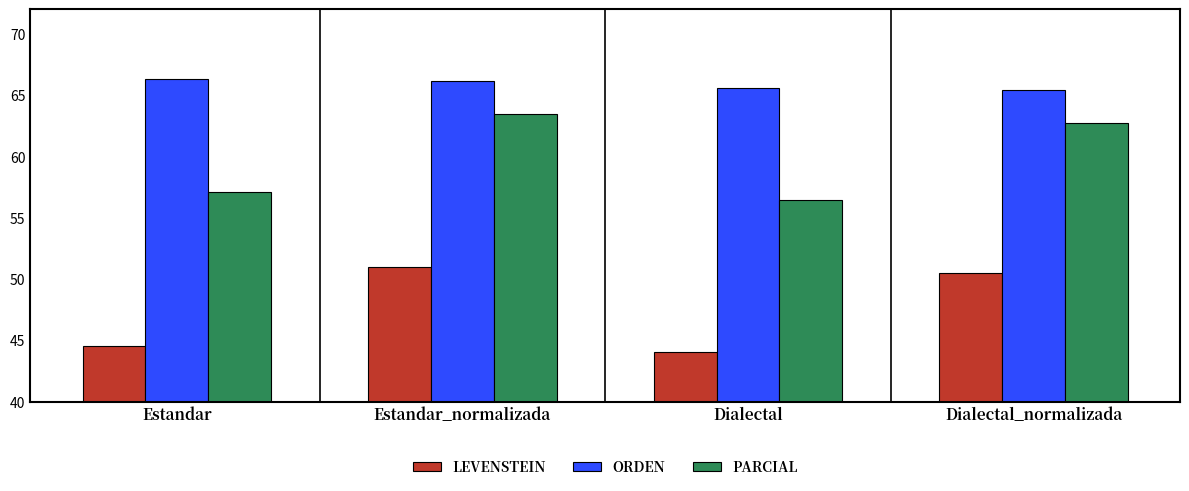

What is the maximum value shown in the chart?

66.3